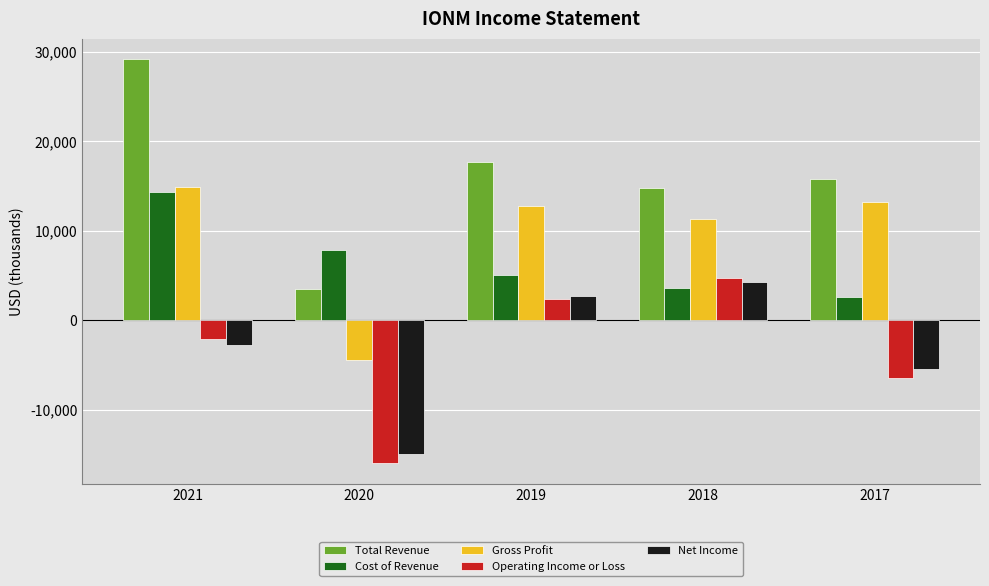

List the series in order of their peak value, highest first.

Total Revenue, Gross Profit, Cost of Revenue, Operating Income or Loss, Net Income